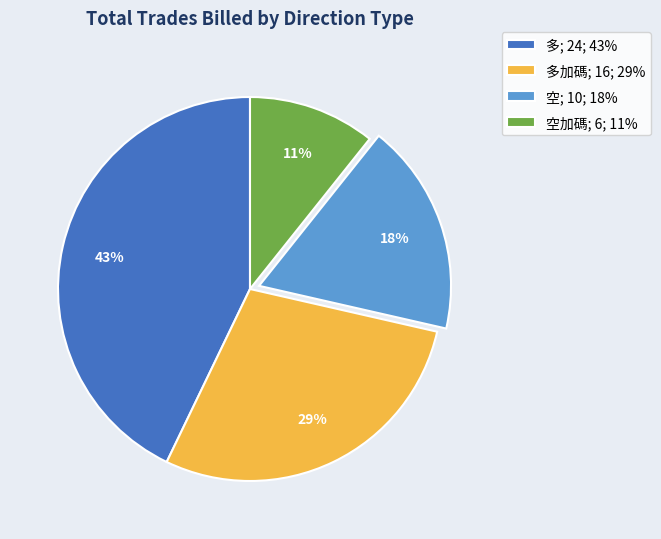

Does any single category account for the majority?

No